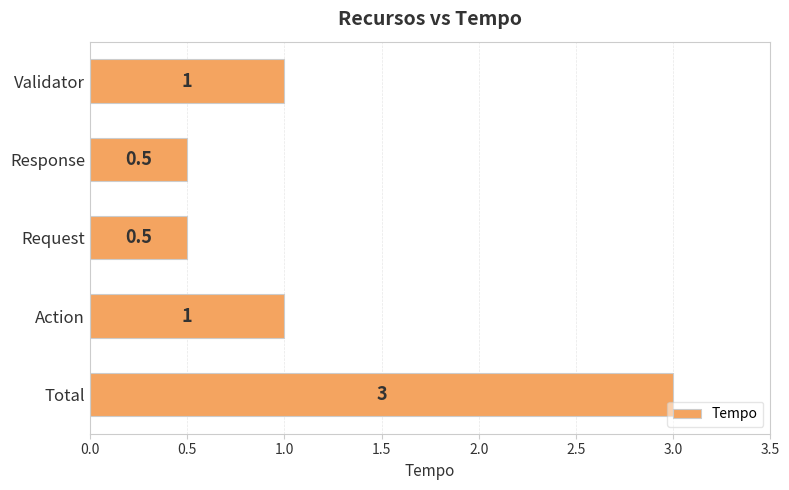

The value at Action is 1.0. True or false?

True